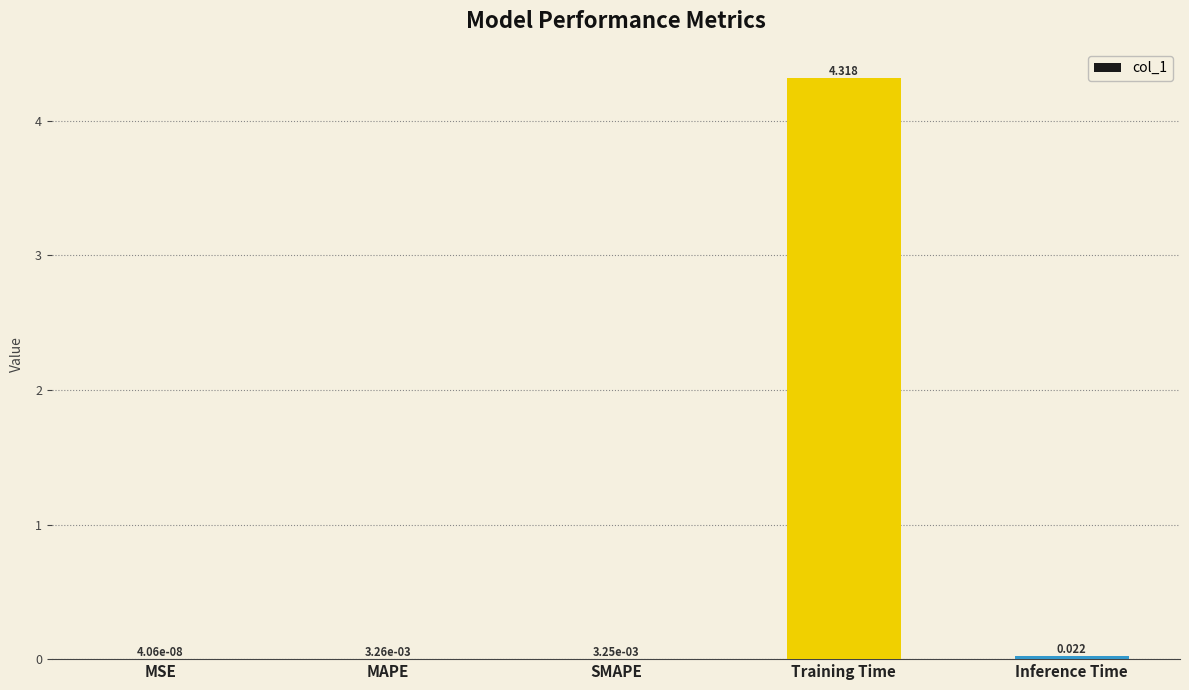

Which category has the highest value across all series?

Training Time